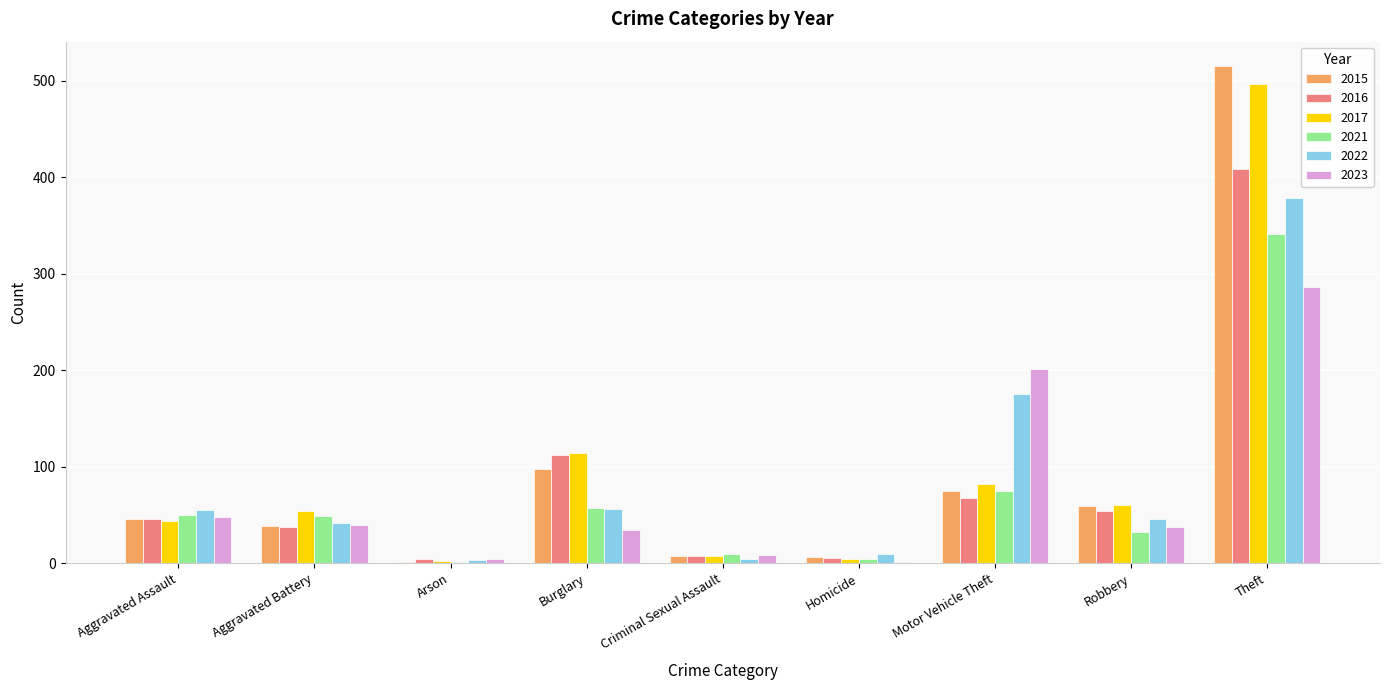

What is the sum of all 2022 values?

769